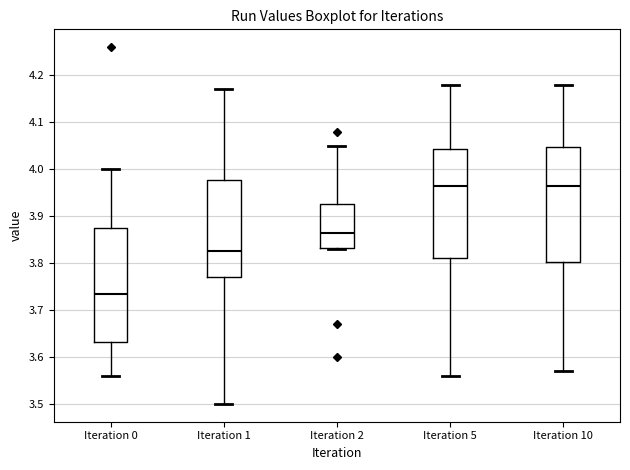

Reading left to right, read every box against the y-axis: the position of its median line, the range the box covers, and the ends of its whiskers. The values are not printed on the chart, so give them approximately, as read against the axis.

Iteration 0: median 3.74, box 3.63 to 3.88, whiskers 3.56 to 4.00
Iteration 1: median 3.83, box 3.77 to 3.98, whiskers 3.50 to 4.17
Iteration 2: median 3.87, box 3.83 to 3.93, whiskers 3.83 to 4.05
Iteration 5: median 3.97, box 3.81 to 4.04, whiskers 3.56 to 4.18
Iteration 10: median 3.97, box 3.80 to 4.05, whiskers 3.57 to 4.18